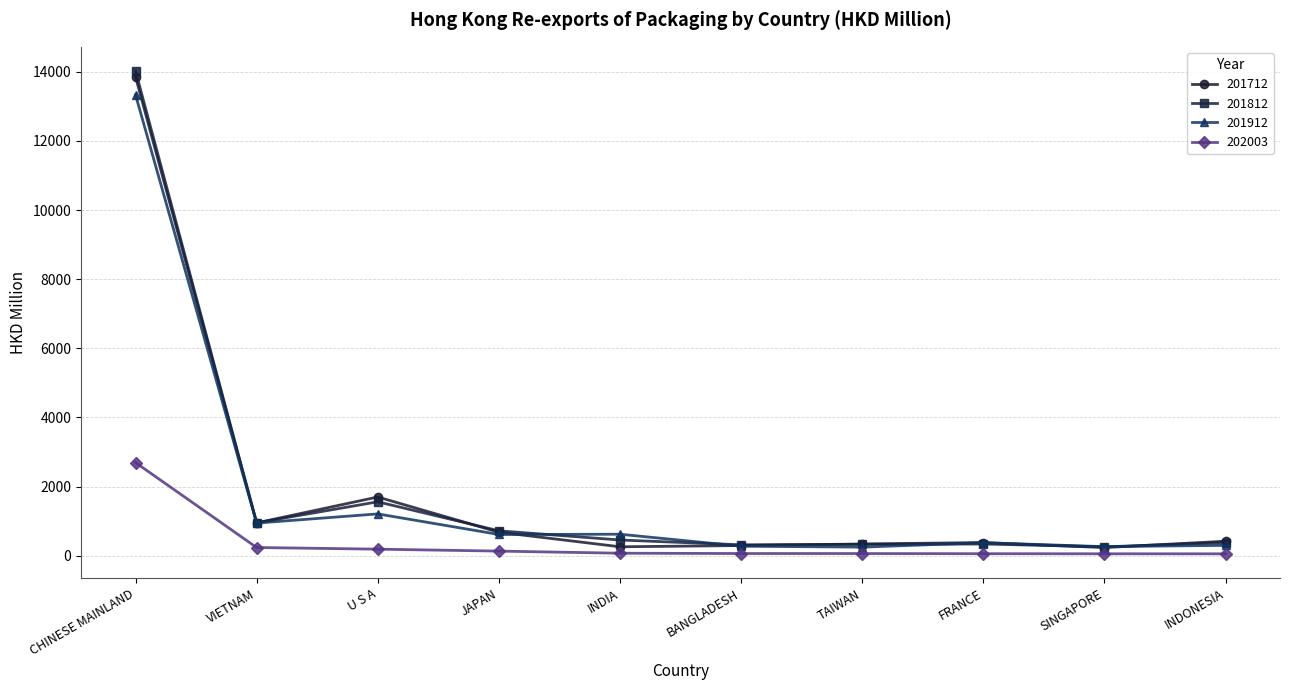

What is the maximum value shown in the chart?

14023.1